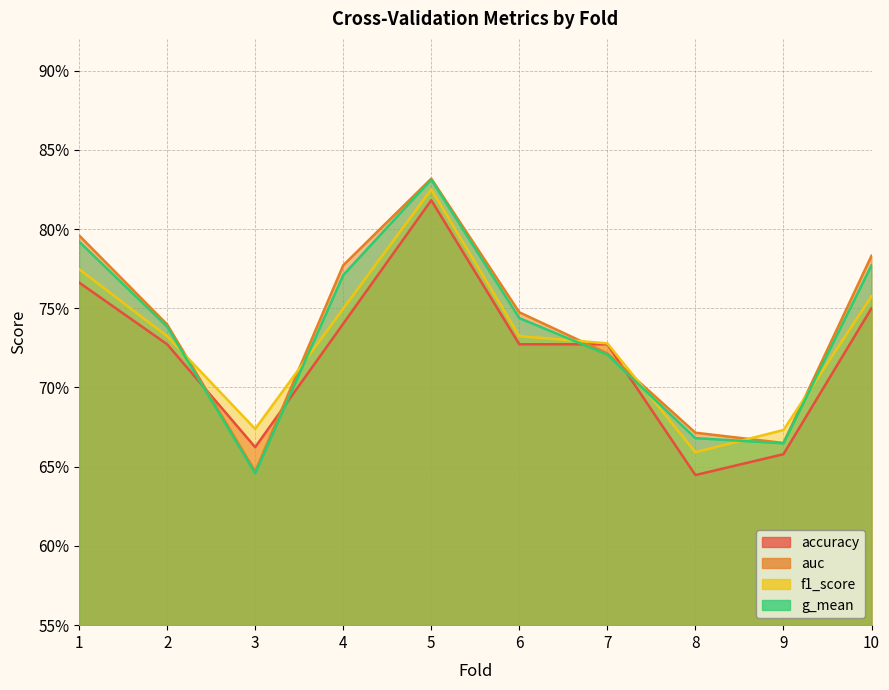

How many lines are shown in the chart?

4